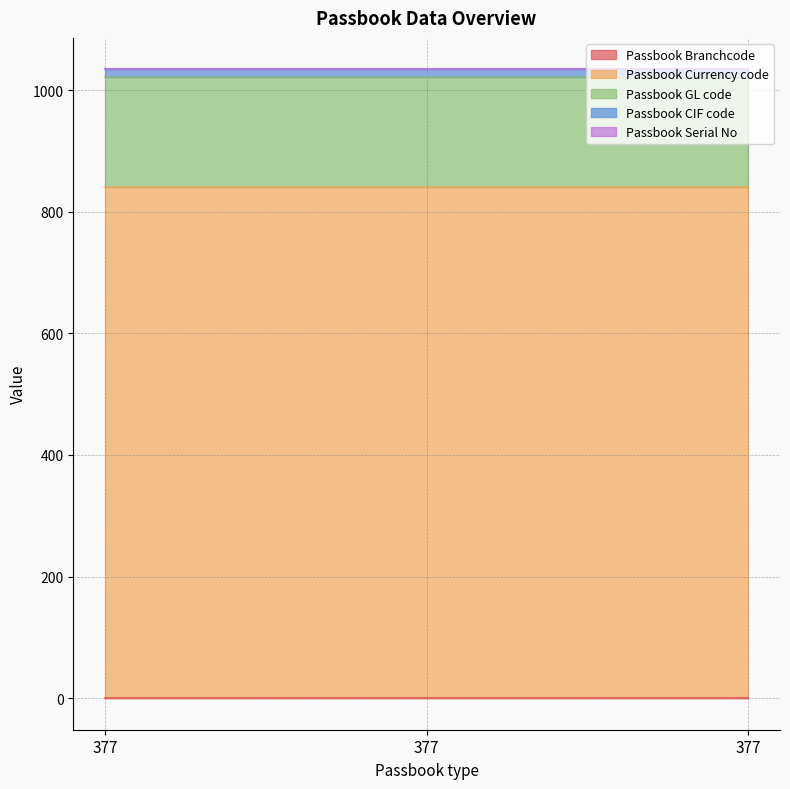

Does the chart have visible grid lines?

Yes